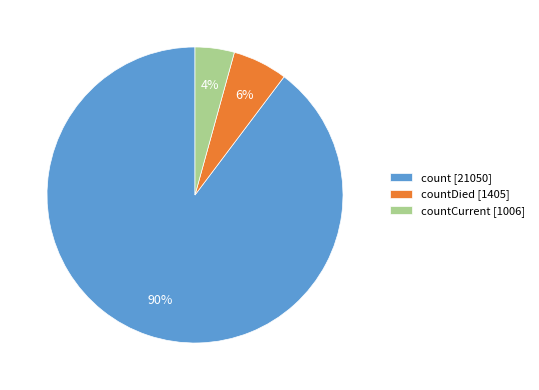

To the nearest percent, what is the average slice percentage?

33%